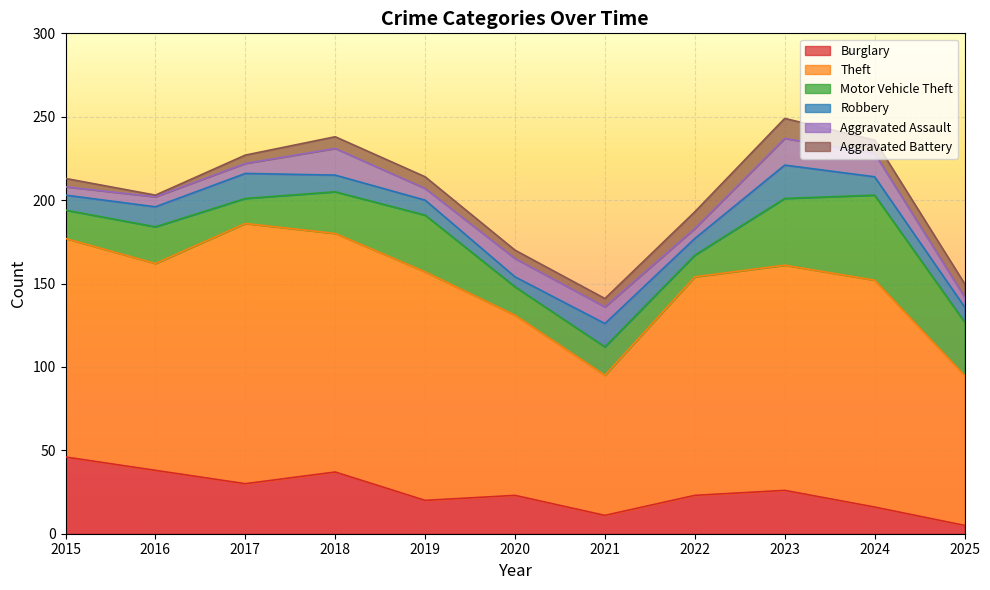

Is the value of Theft at 2016 greater than the value of Aggravated Assault at 2021?

Yes